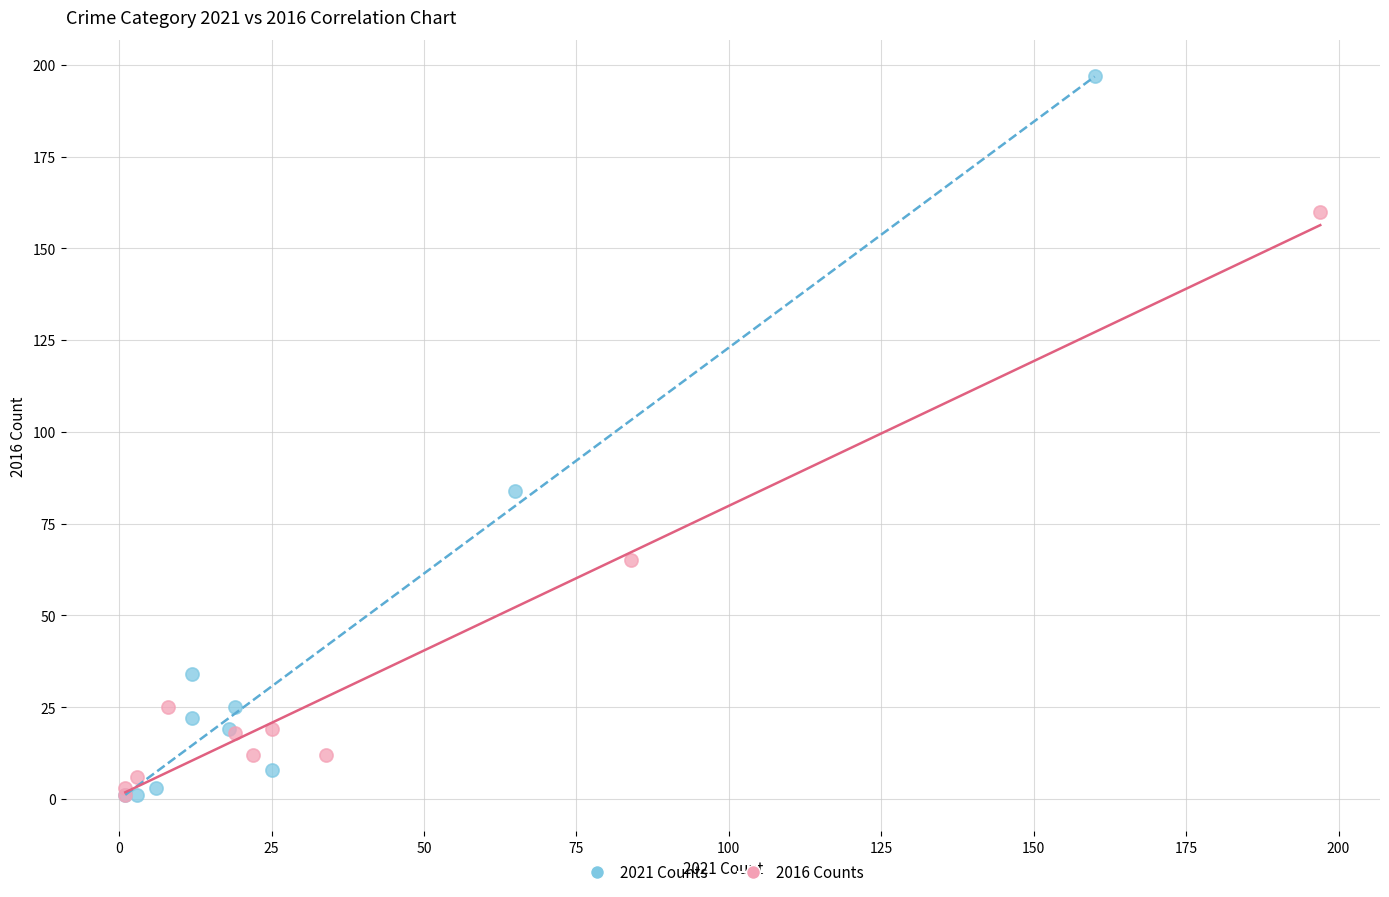

Which series reaches the maximum Y coordinate?

2021 Counts